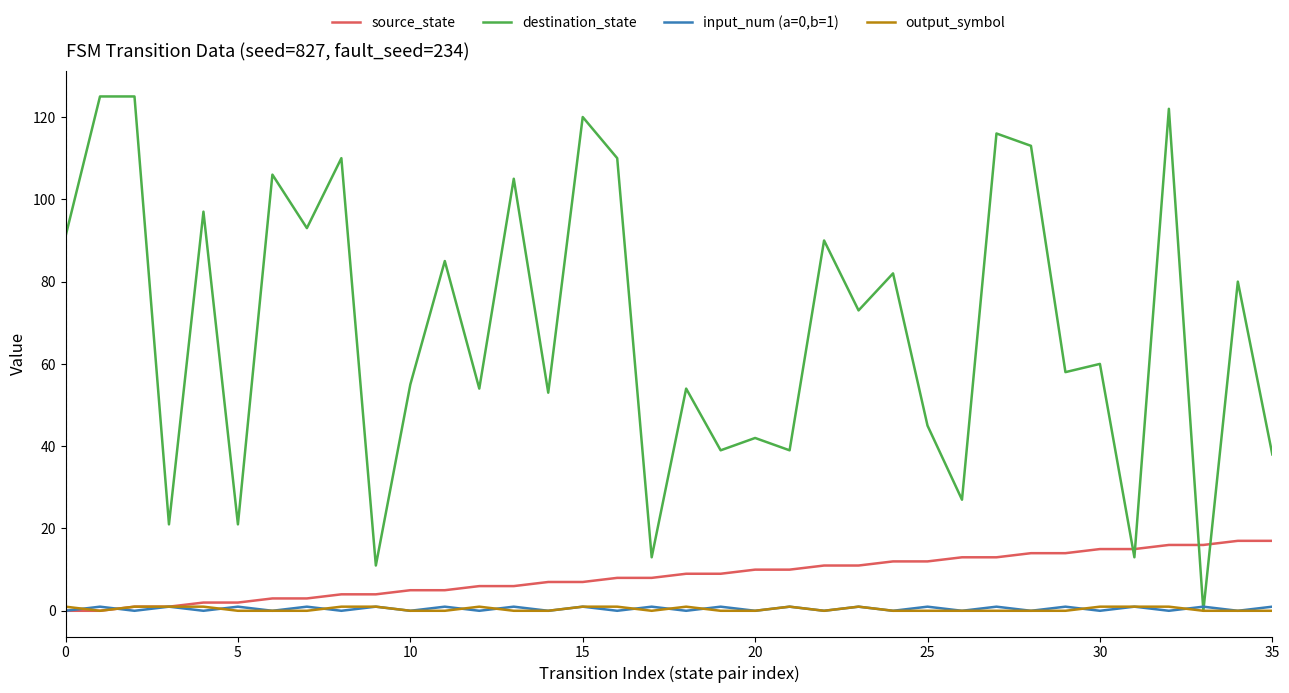

Which series has the largest range (max minus min)?

destination_state